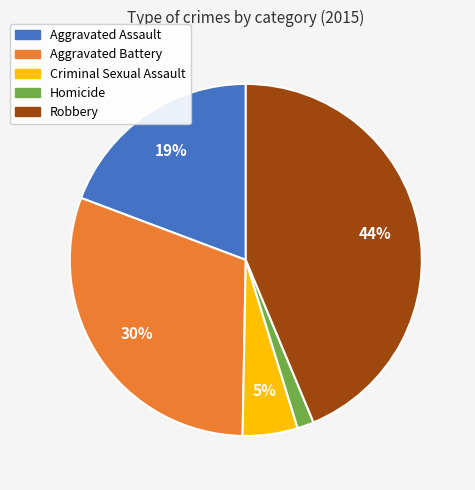

How many segments does this pie chart have?

5